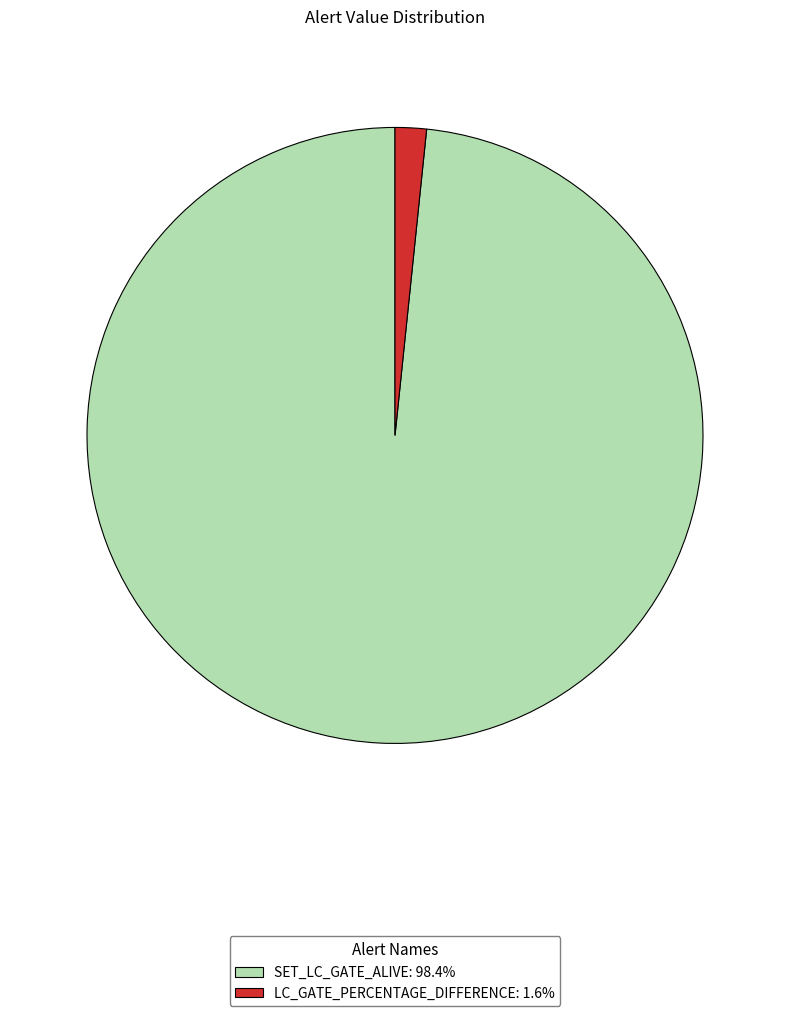

Do SET_LC_GATE_ALIVE and LC_GATE_PERCENTAGE_DIFFERENCE together represent more than half of the pie?

Yes